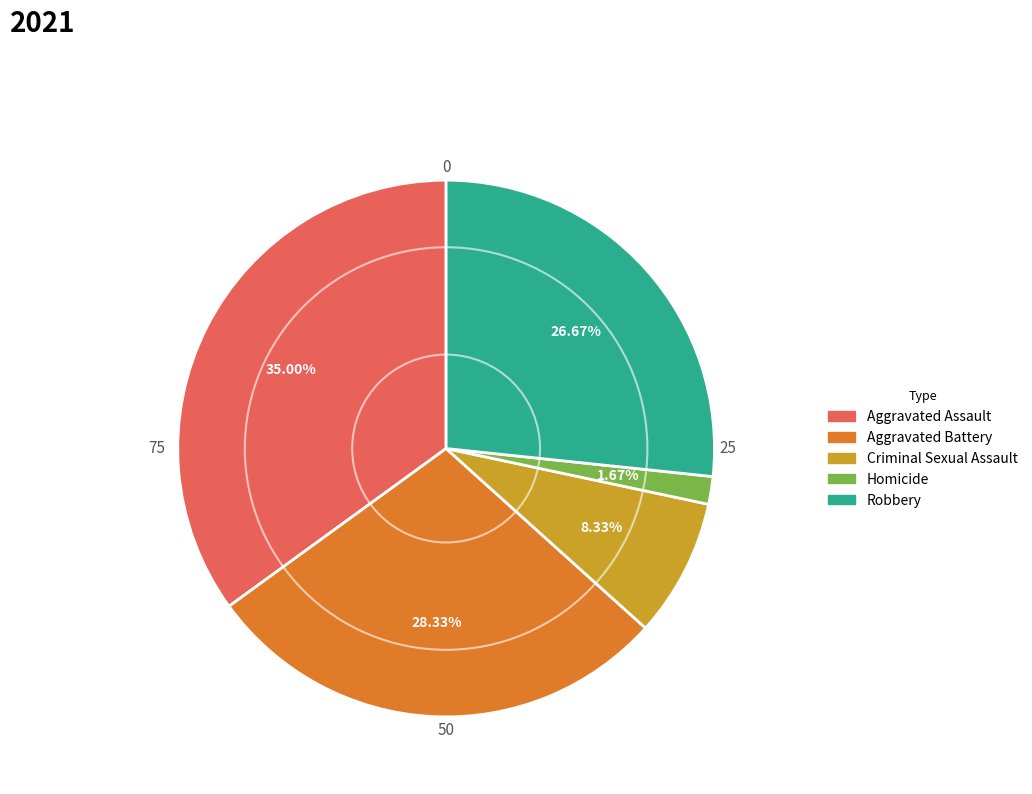

To the nearest percent, what is the average slice percentage?

20%